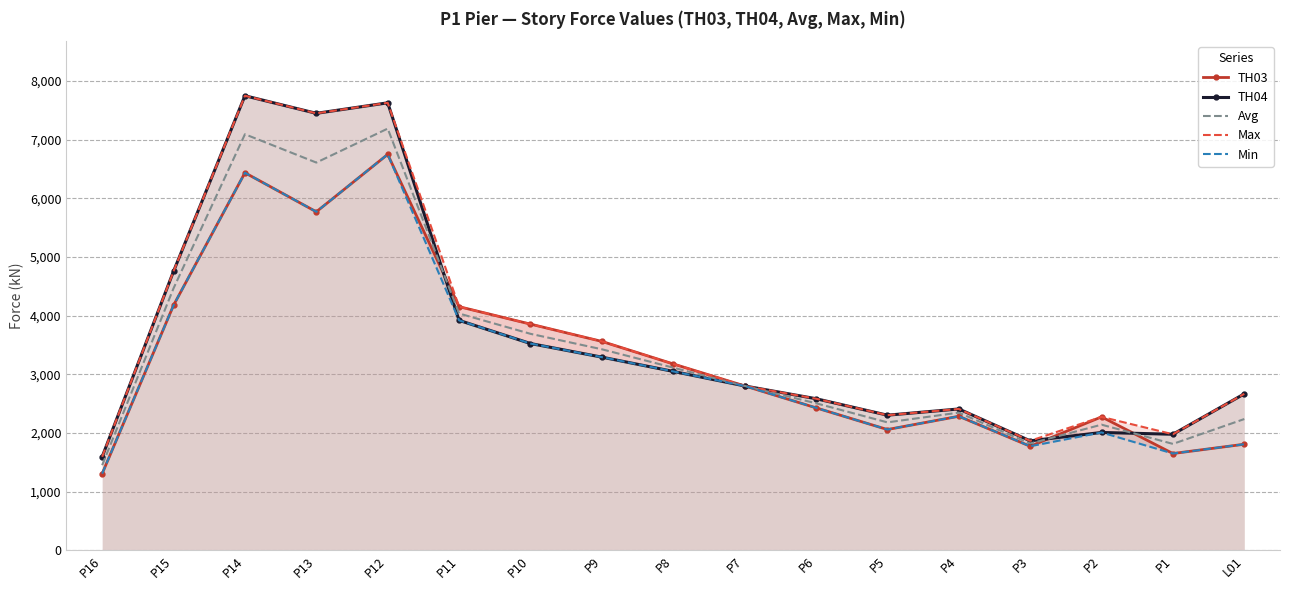

Read the TH03 value at P3.

1776.1